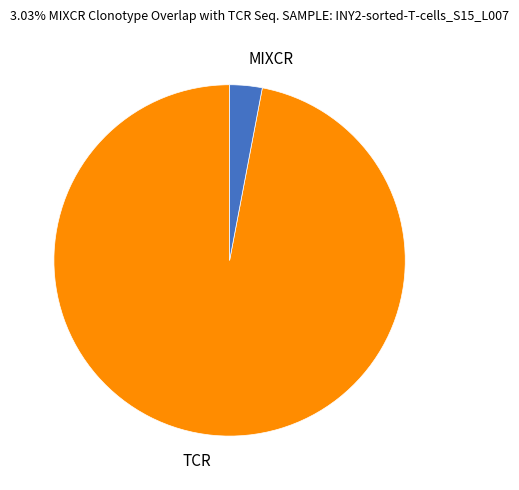

Which category has the biggest portion of the pie?

TCR